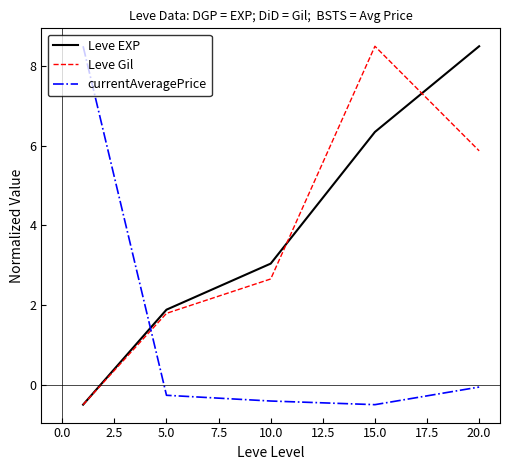

How many categories are shown in the chart?

5